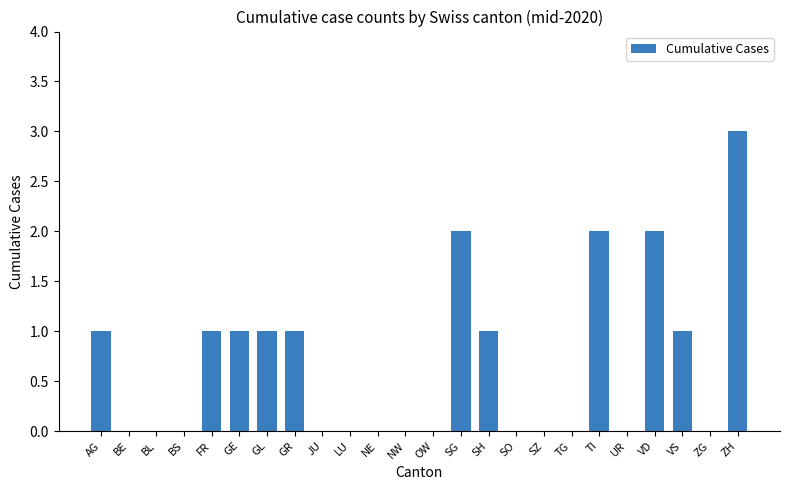

The value at VD is 2. True or false?

True